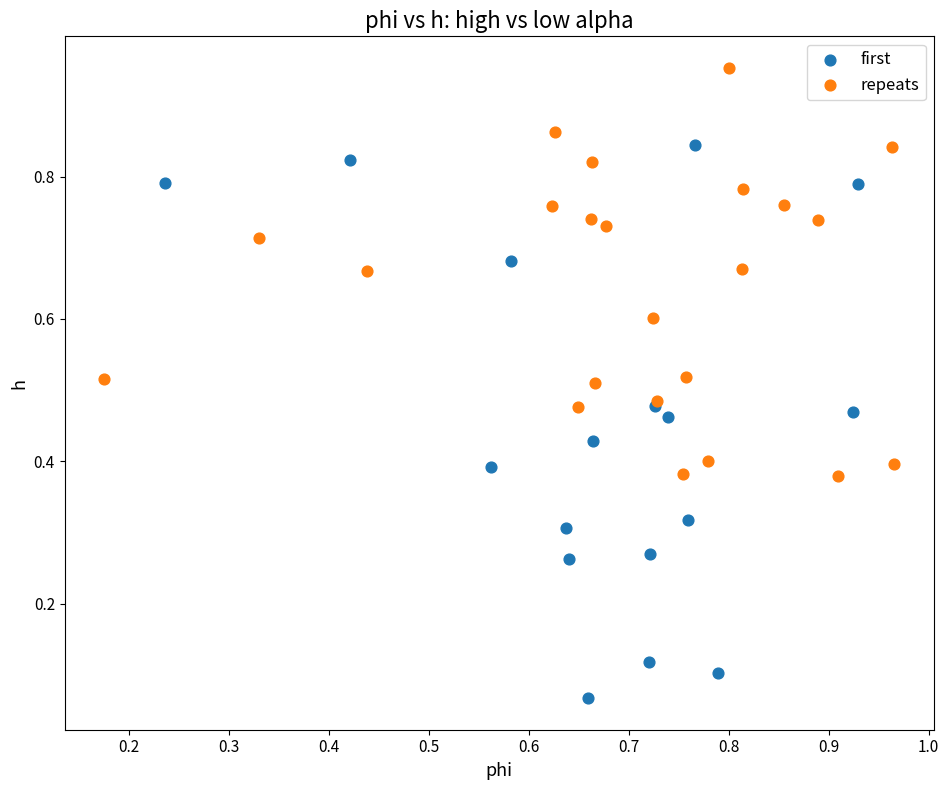

Which series has the widest spread of Y values?

first